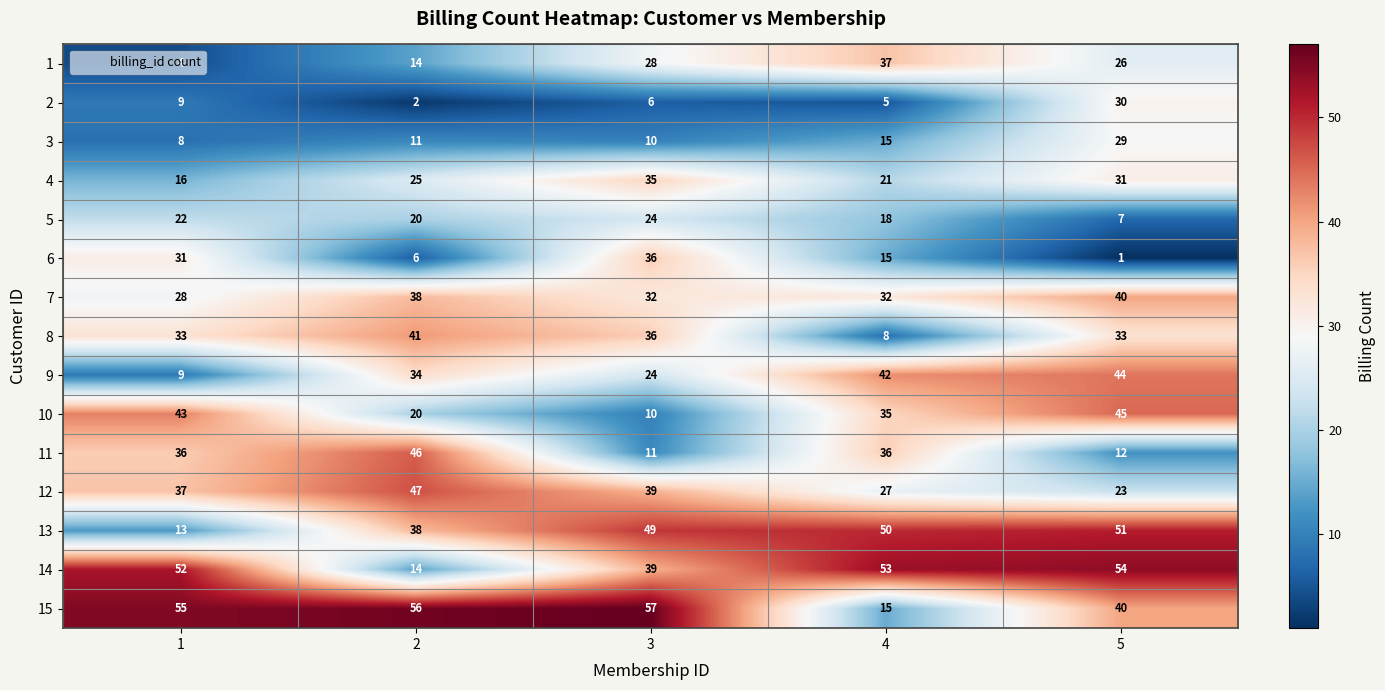

How many series are shown in this chart?

15